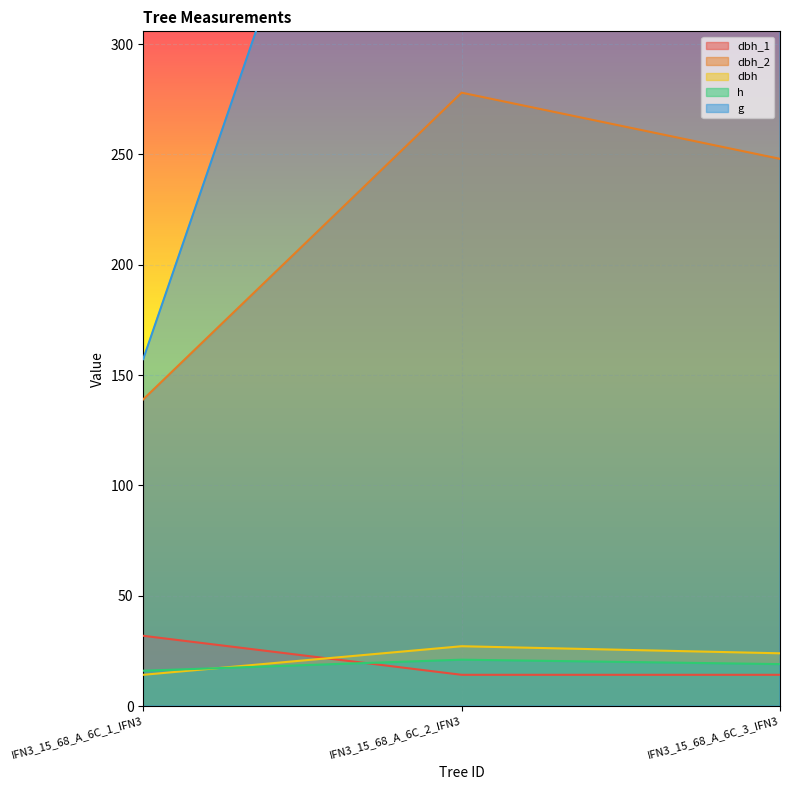

What is the label of the 2nd point from the right?

IFN3_15_68_A_6C_2_IFN3